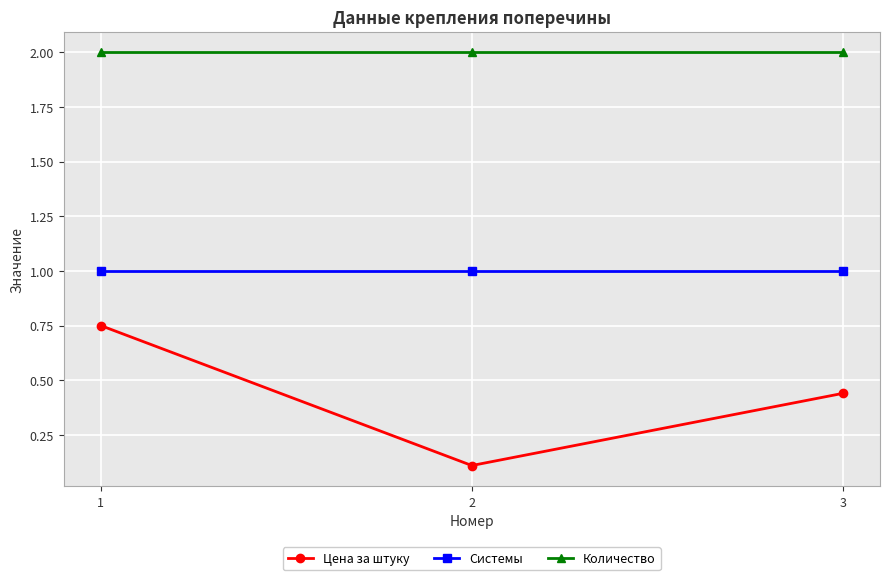

True or false: Системы has a value of 1.0 at 3.

True